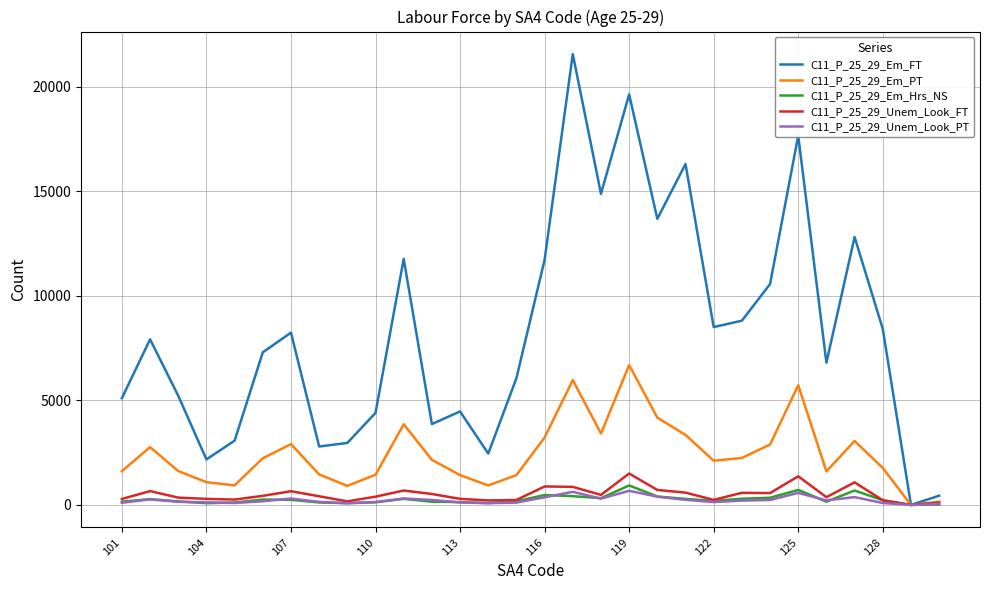

Which series has the largest total across all categories?

C11_P_25_29_Em_FT